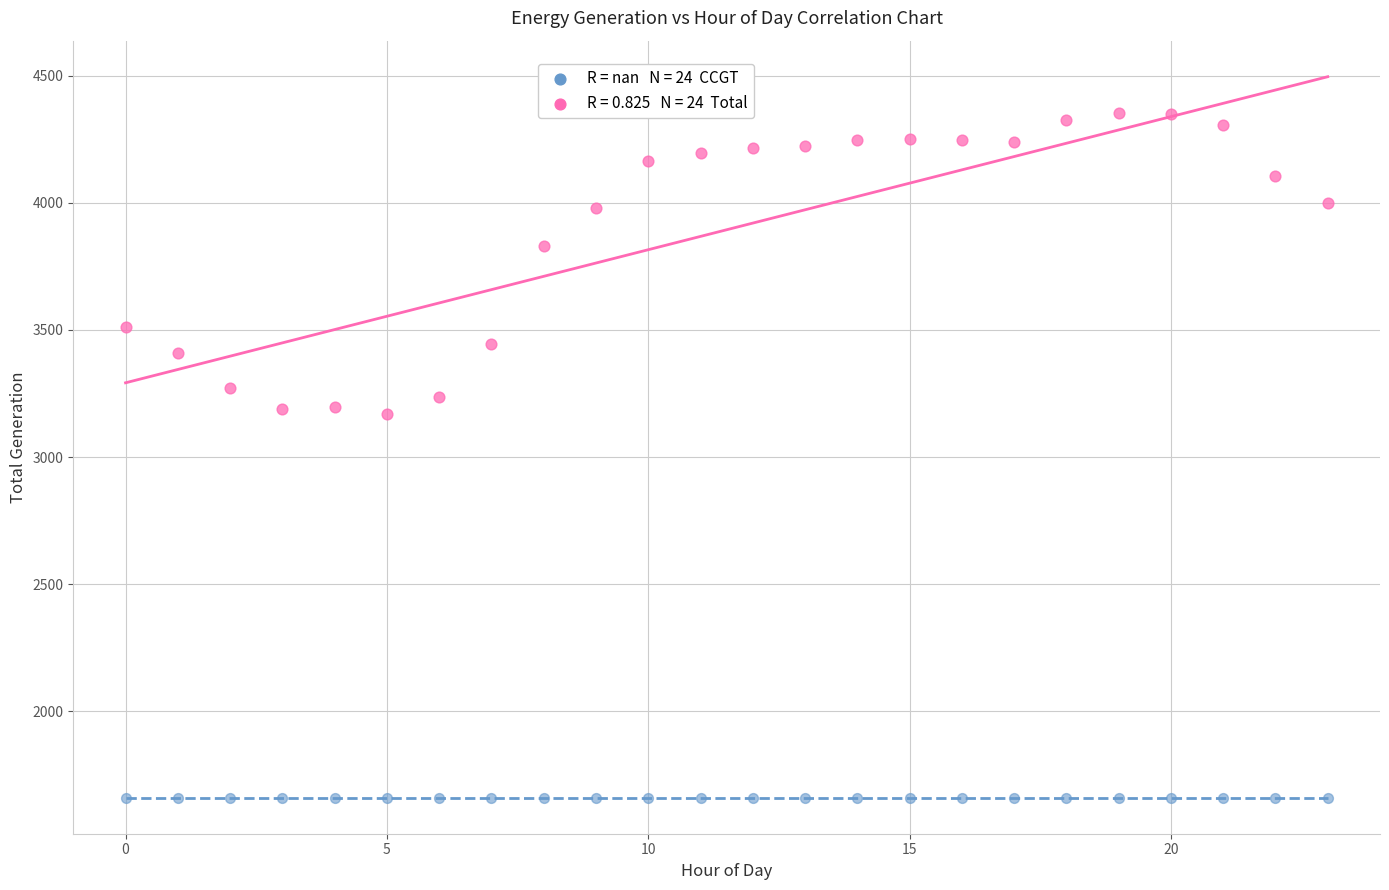

How many data points are displayed?

48